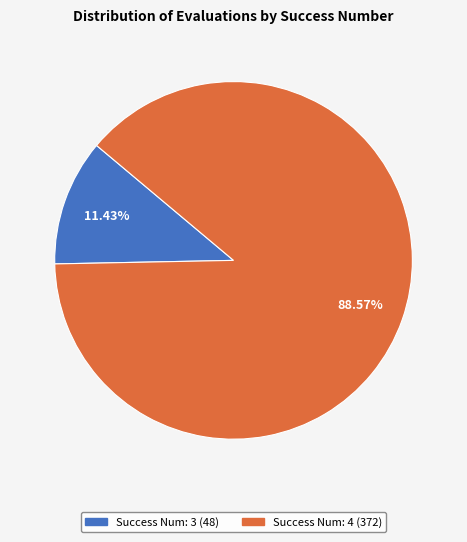

How many segments does this pie chart have?

2